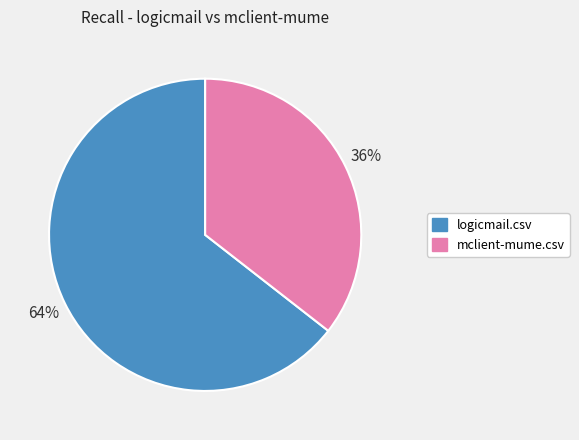

What percentage is the mclient-mume.csv slice, to the nearest percent?

36%